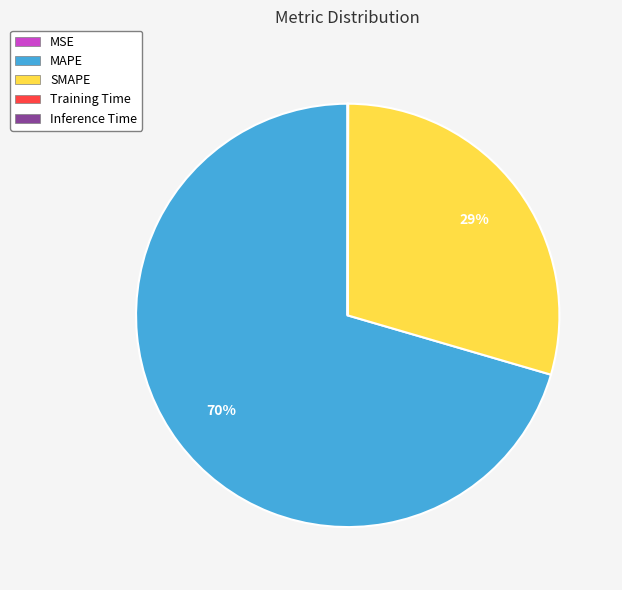

What is the largest slice in the pie chart?

MAPE